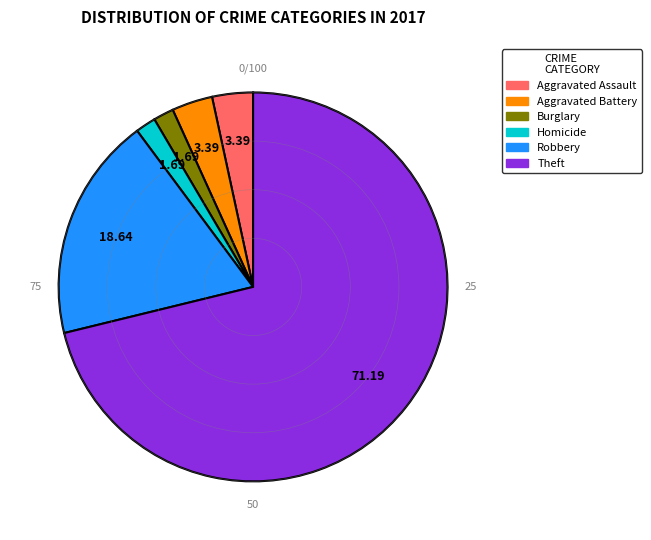

Which slice is the largest?

Theft